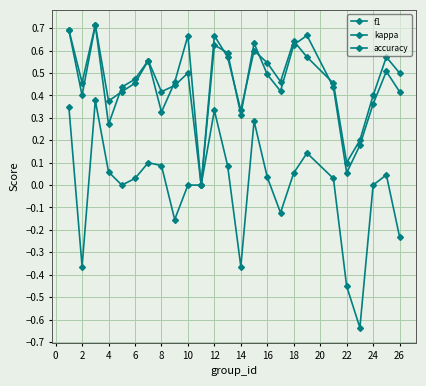

Count the number of categories in the chart.

25